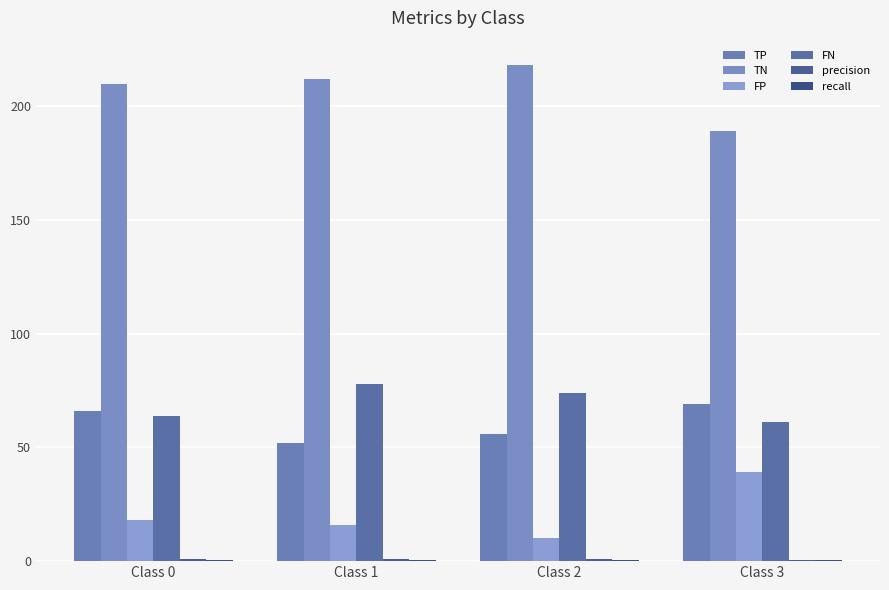

Which category has the highest value in the FP series?

Class 3